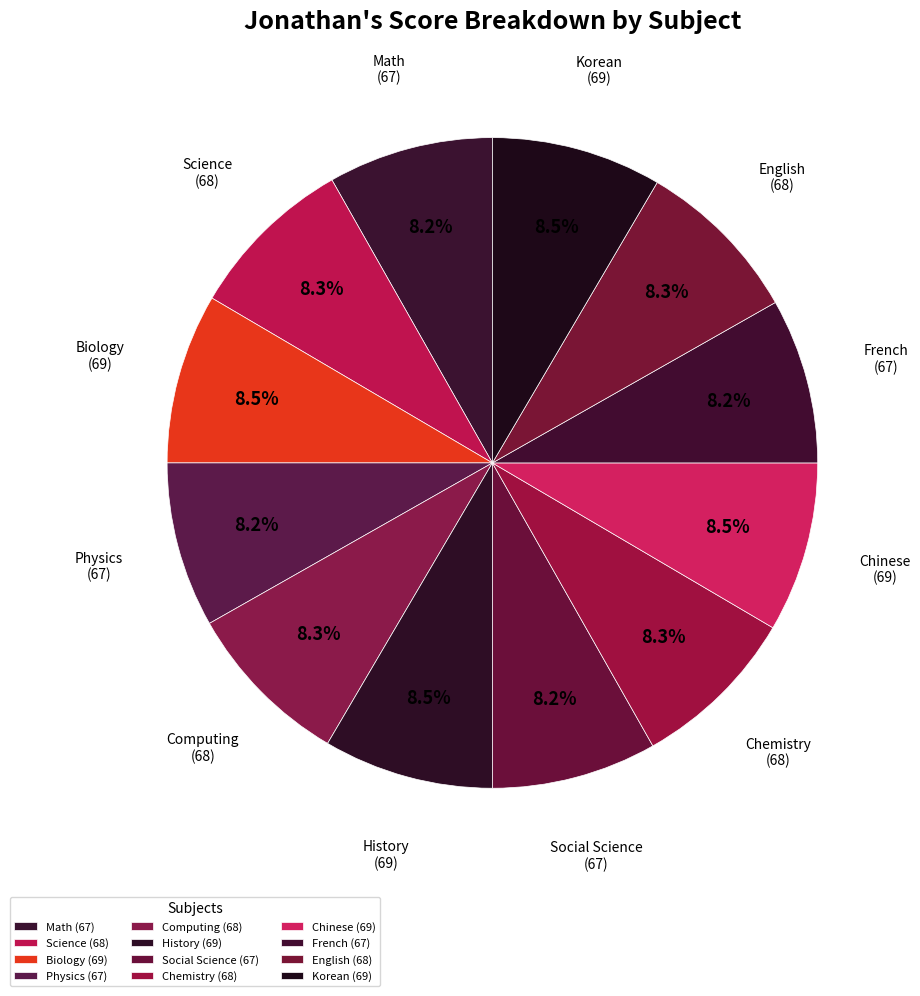

To the nearest percent, what portion does English represent?

8%